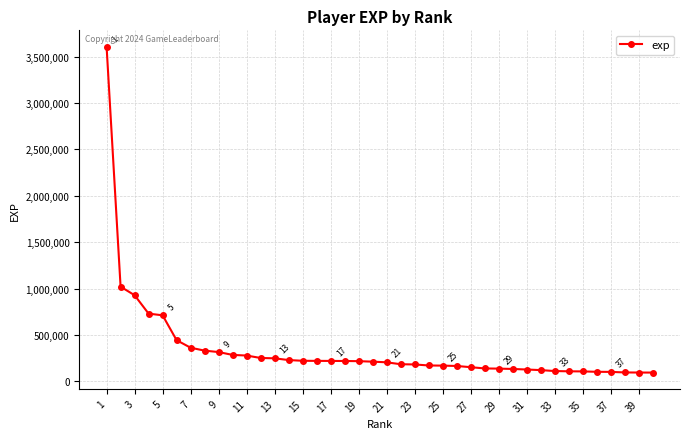

What is the maximum value shown in the chart?

3607088